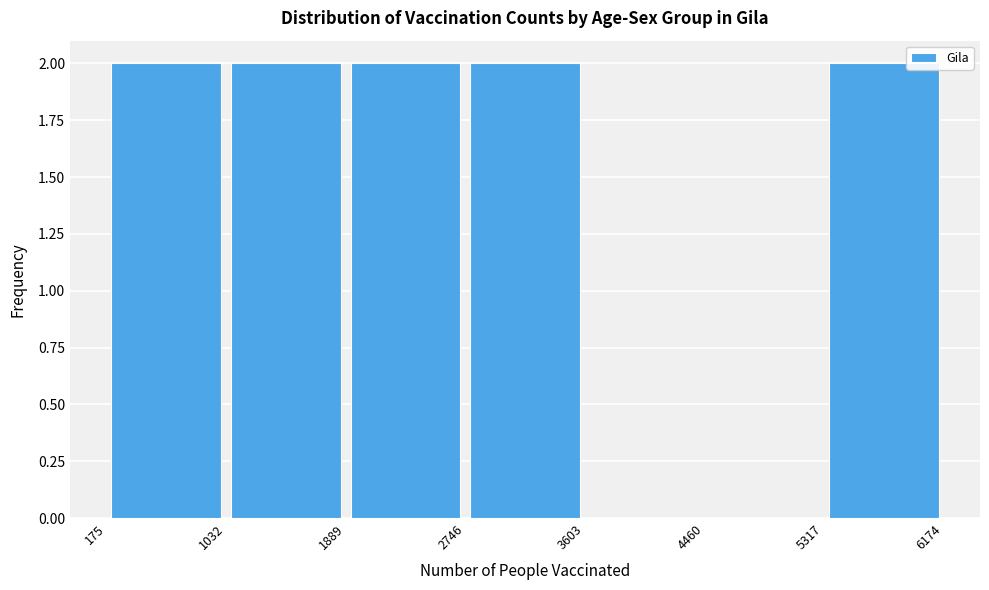

What is the height of the bar covering 2746 to 3603 on the x-axis? The values are not printed on the chart, so give them approximately, as read against the axis.

2